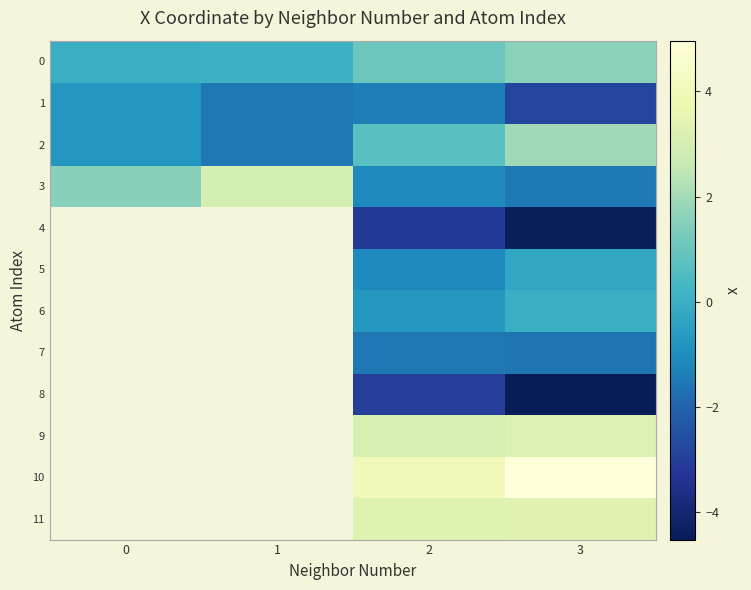

The 9 series shows 3.2 at 3. True or false?

True